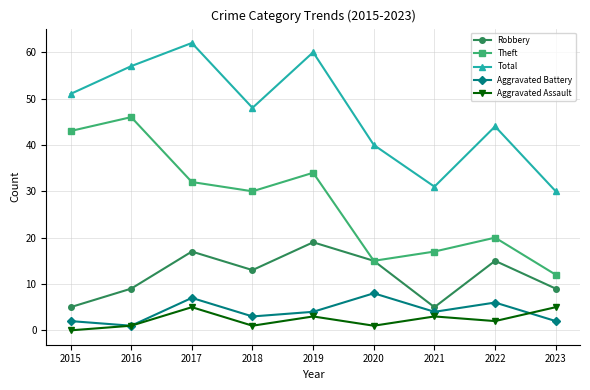

The value of Total at 2017 is 62. True or false?

True